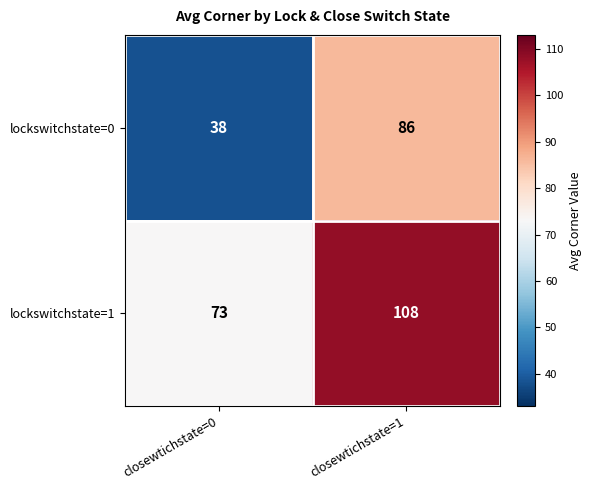

What is the total value across all series at closewtichstate=1?

194